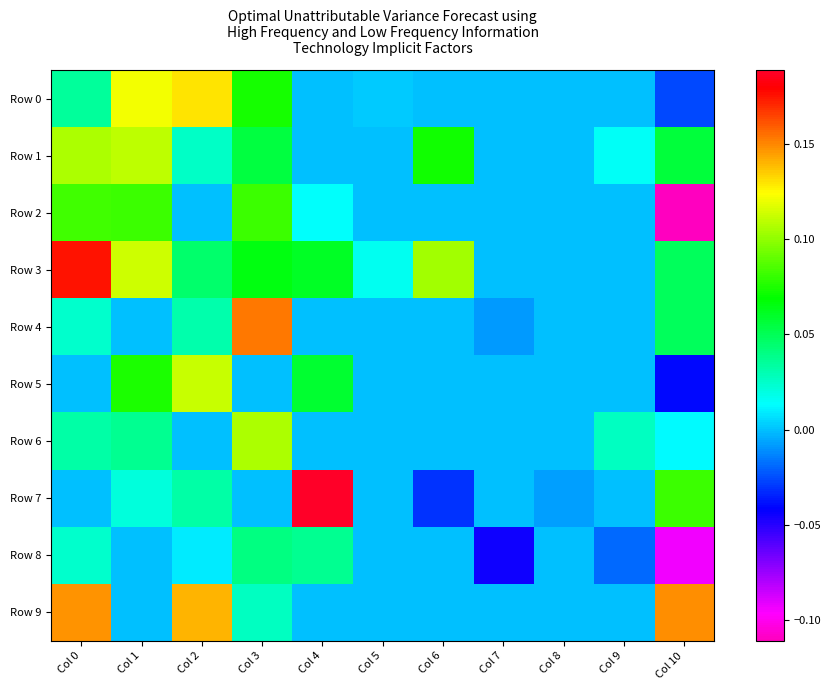

Which category has the lowest value across all series?

Col 10